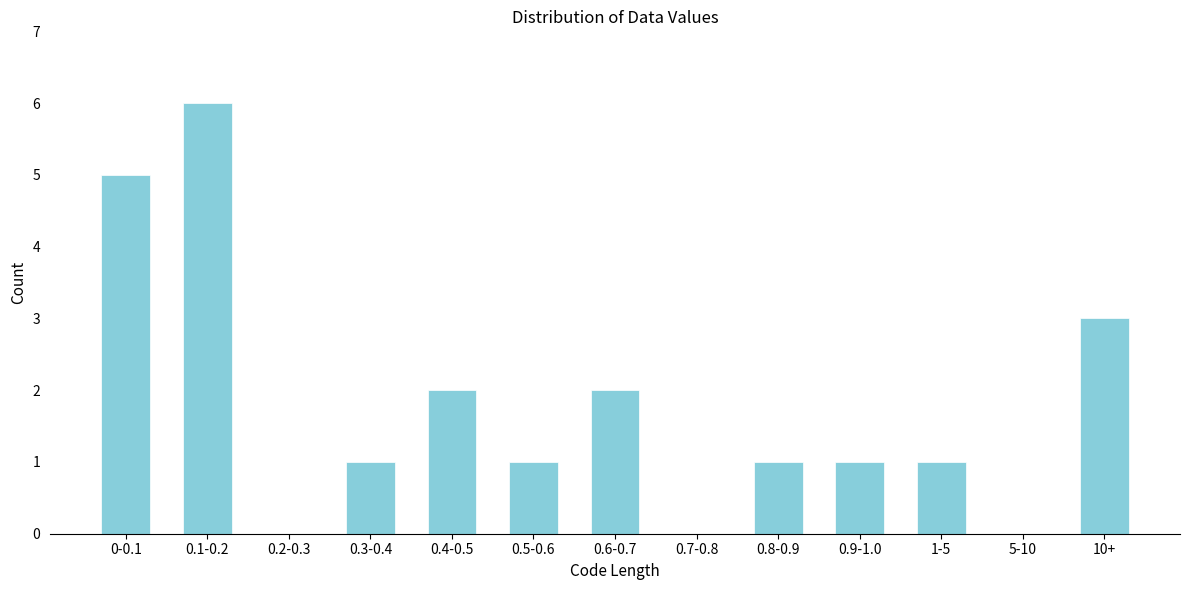

Reading right to left, list all the values displayed in this chart.

10+=3	5-10=0	1-5=1	0.9-1.0=1	0.8-0.9=1	0.7-0.8=0	0.6-0.7=2	0.5-0.6=1	0.4-0.5=2	0.3-0.4=1	0.2-0.3=0	0.1-0.2=6	0-0.1=5